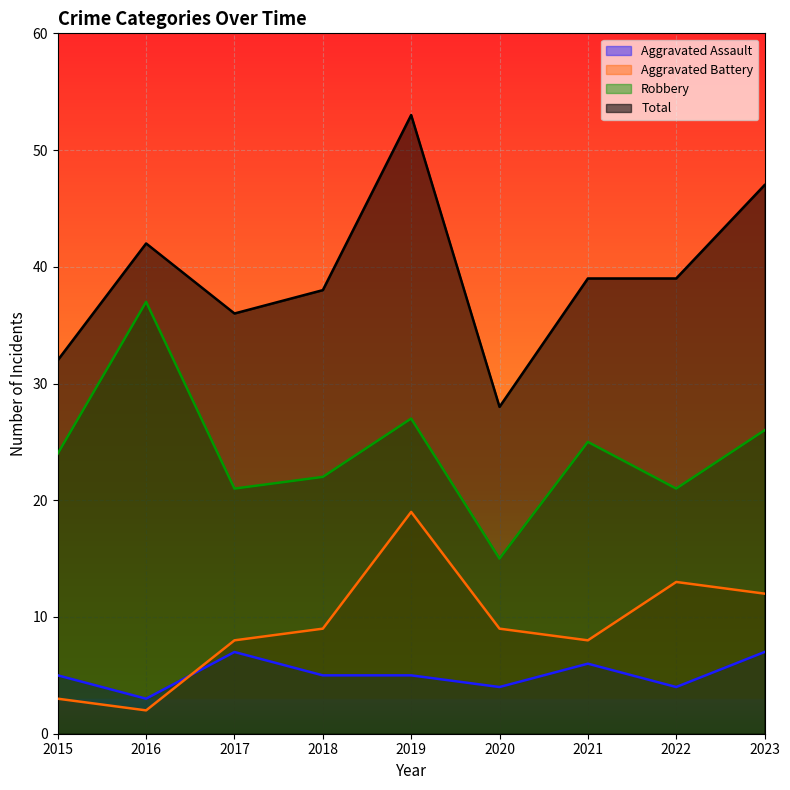

At which label does Aggravated Assault reach its minimum?

2016